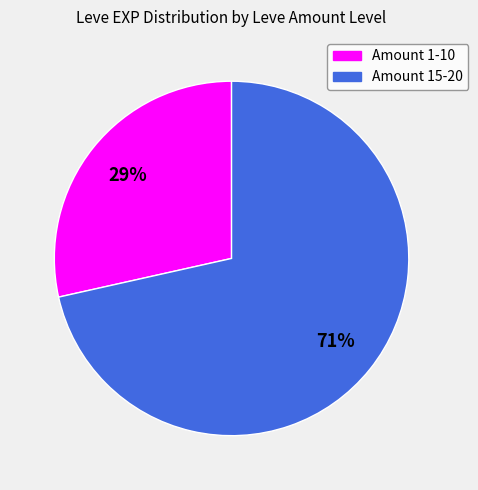

To the nearest percent, what is the average slice percentage?

50%